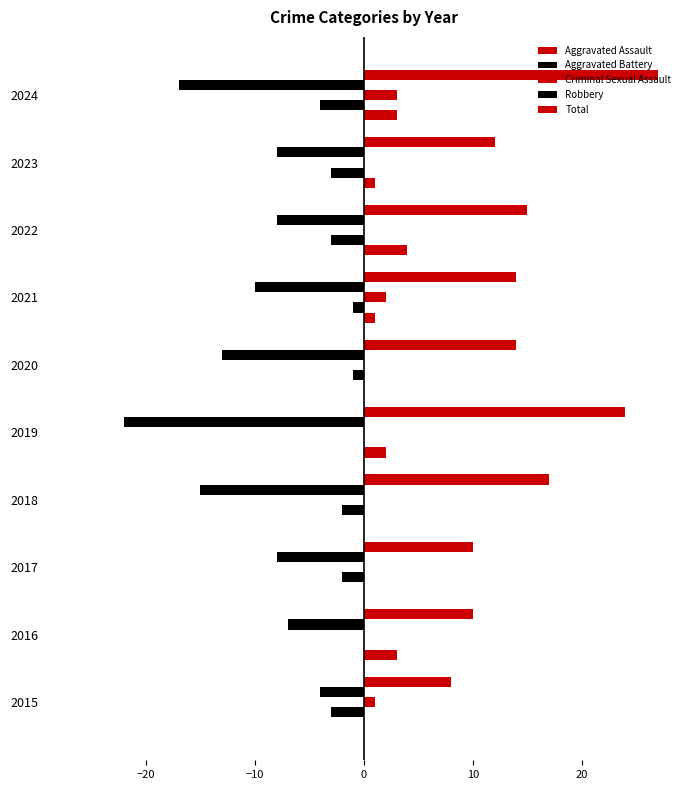

How many distinct data groups are displayed?

5